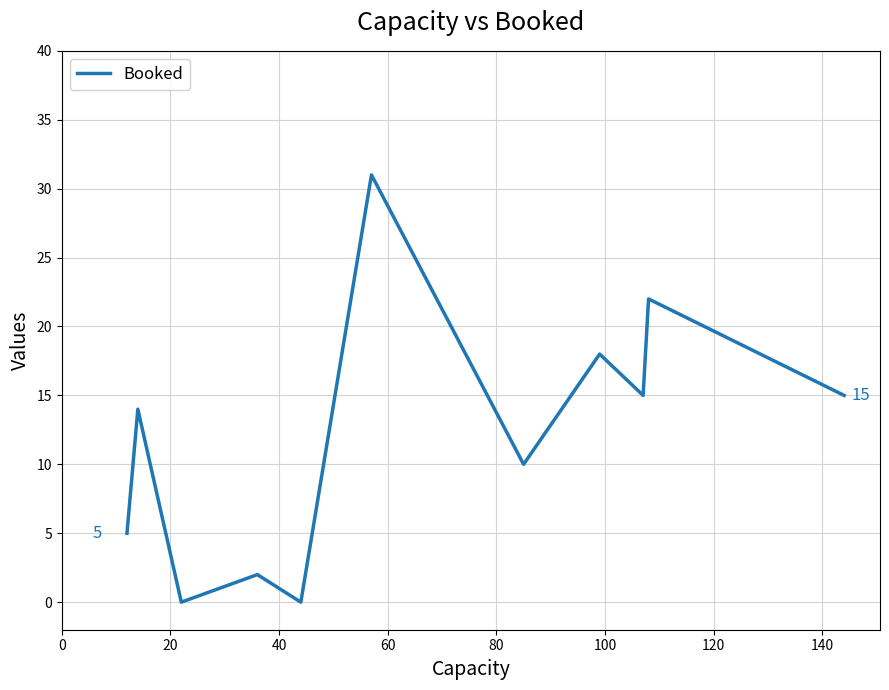

What is the maximum value shown in the chart?

31